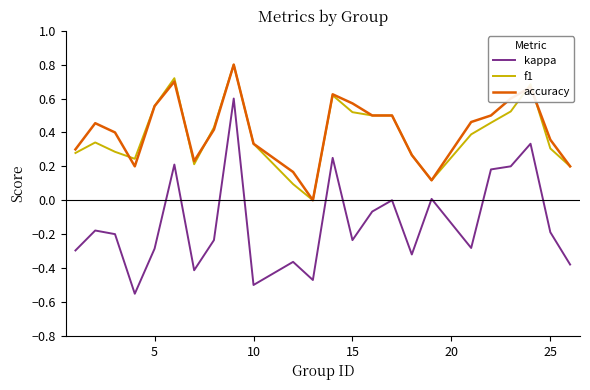

True or false: accuracy and kappa intersect in this chart.

False